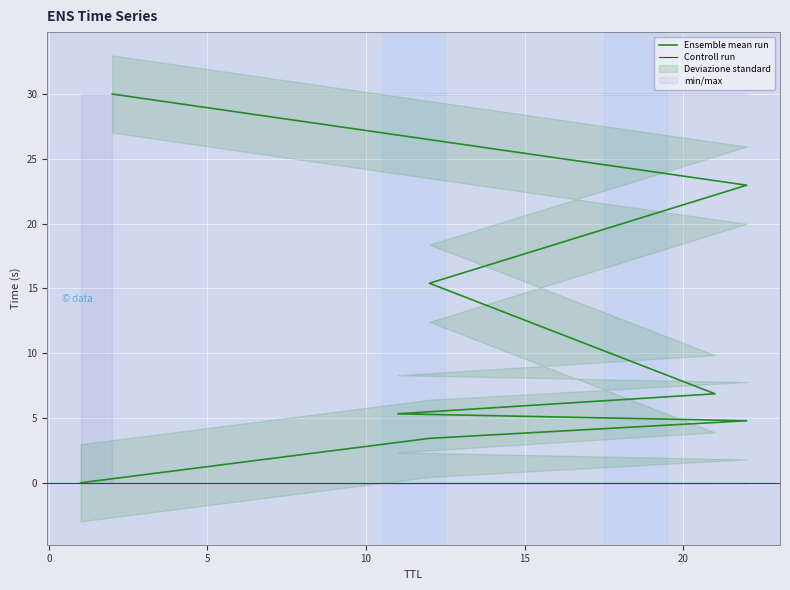

List the labels in order of value, largest first.

2, 22, 12, 21, 11, 22, 12, 1